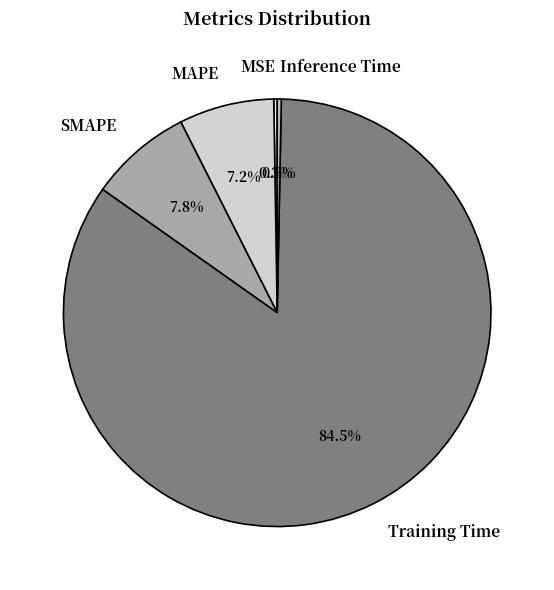

Between Training Time and SMAPE, which is larger?

Training Time